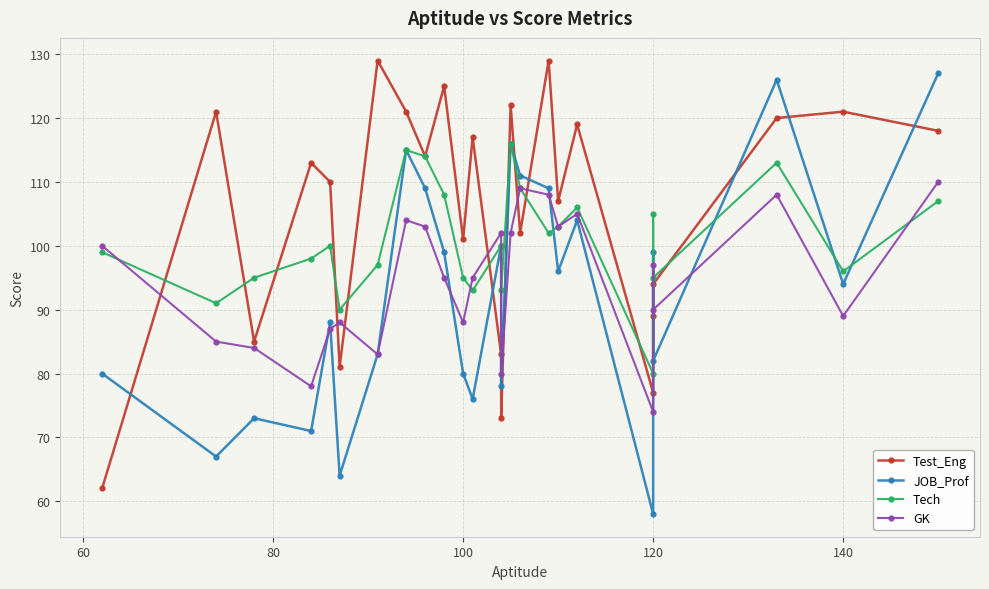

What is the value of the GK point at the 11th from the left?

88